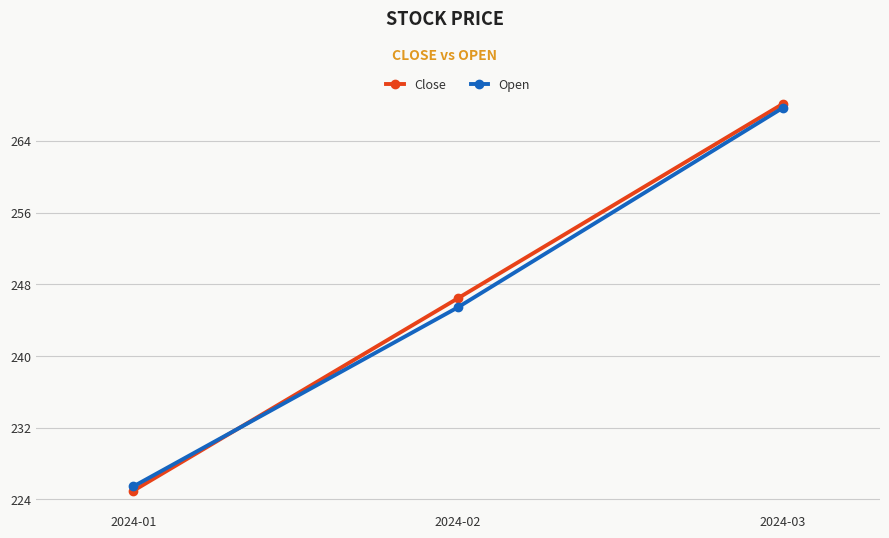

At which category is the sum across all series the highest?

2024-03